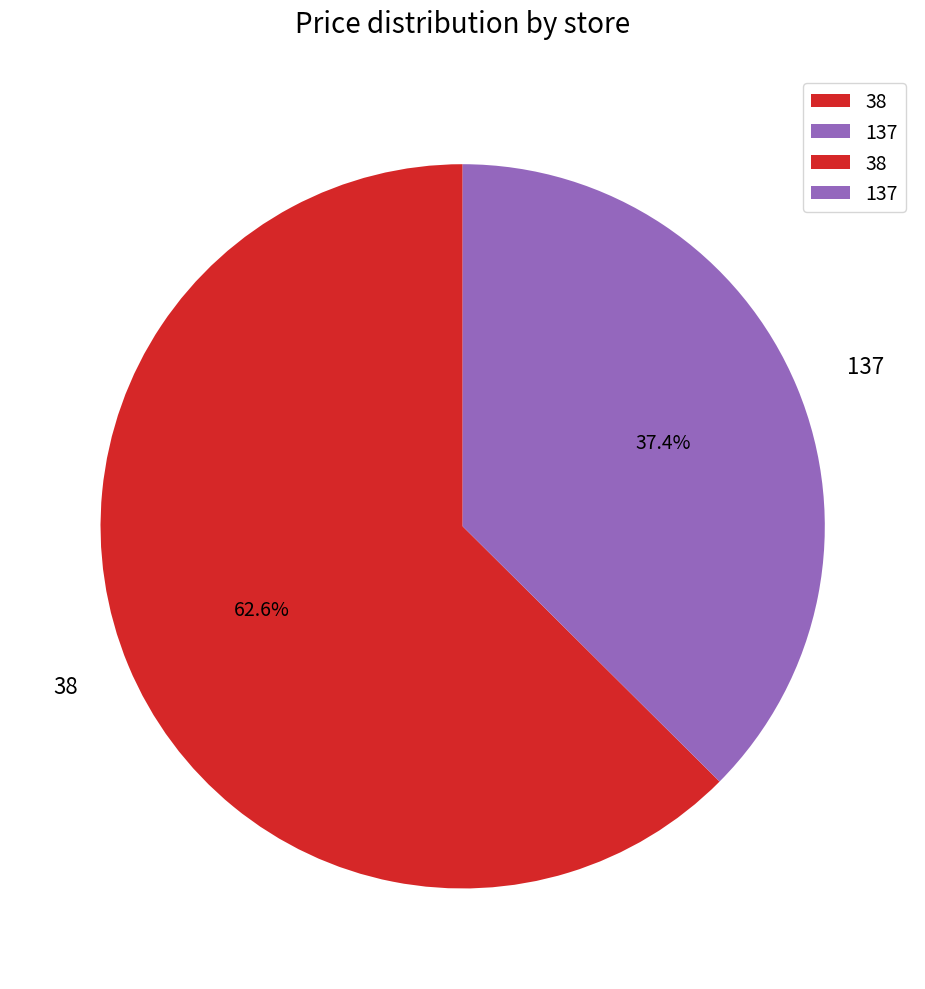

To the nearest percent, what is the difference between the 137 and 38 slice percentages?

25%